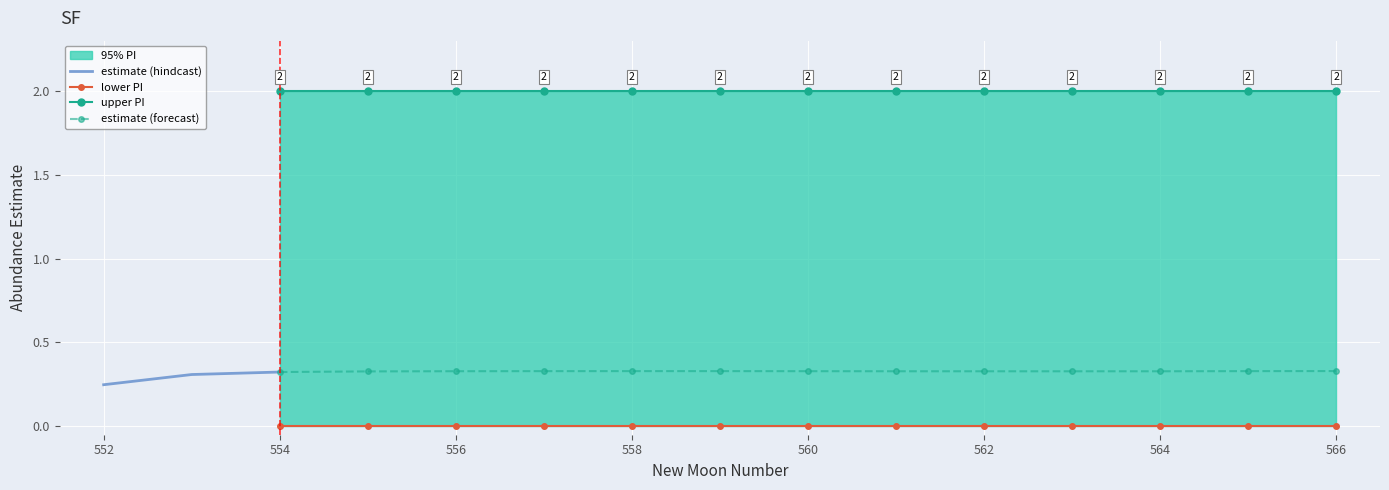

How many interior local valleys does the estimate (forecast) series have?

1